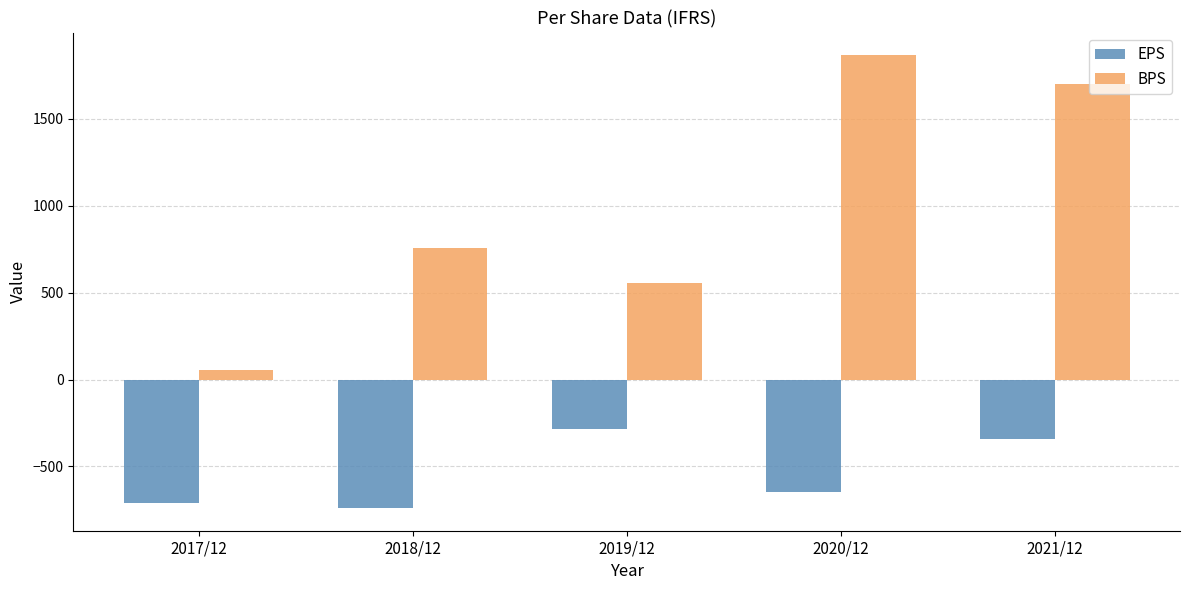

What is the label of the 1st bar from the left?

2017/12